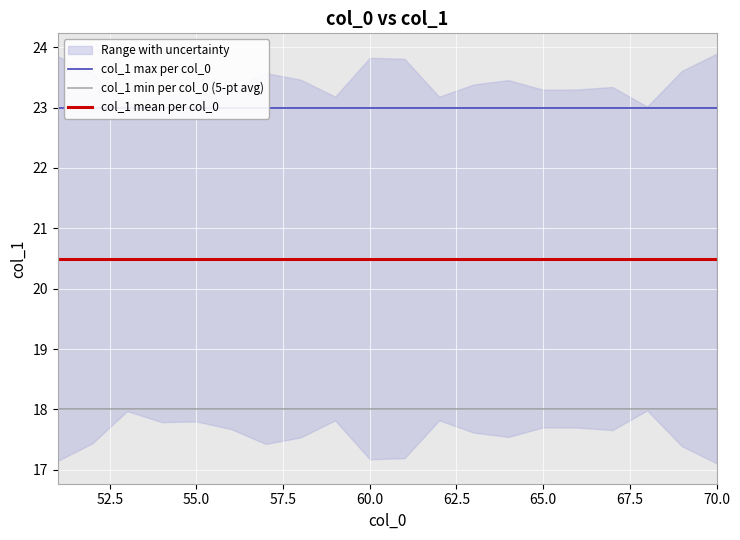

True or false: col_1 mean per col_0 and col_1 min per col_0 (5-pt avg) cross at least once.

False